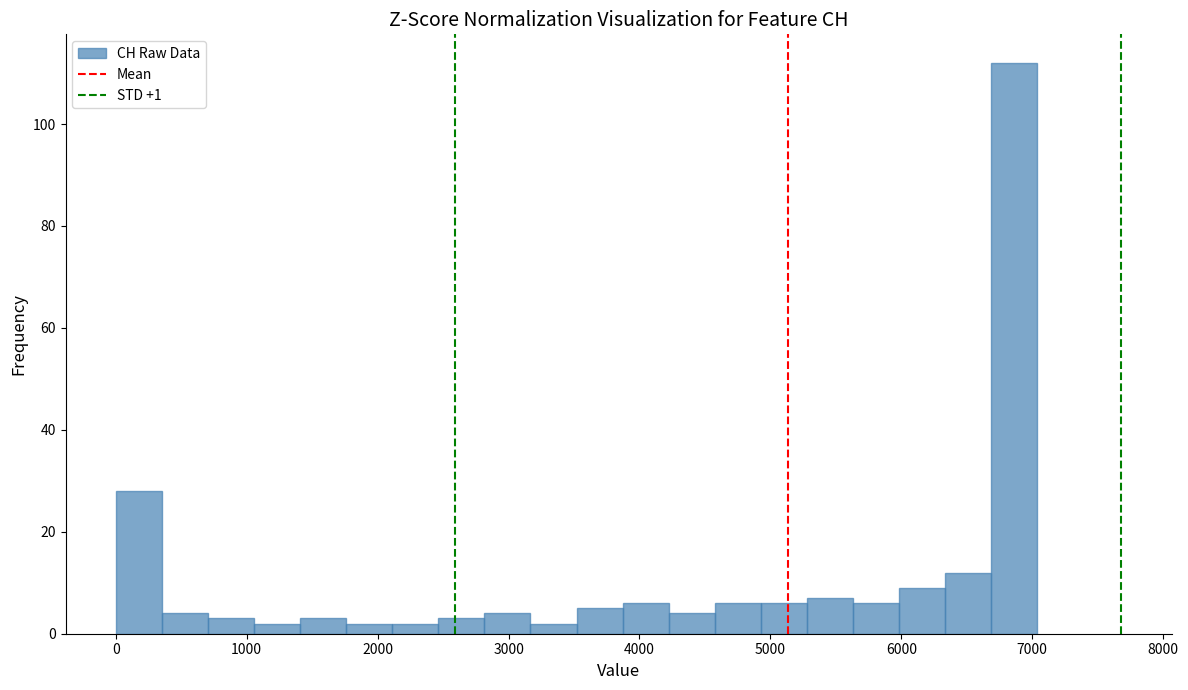

Read against the x-axis, roughly where is the centre of the tallest bar?

6900